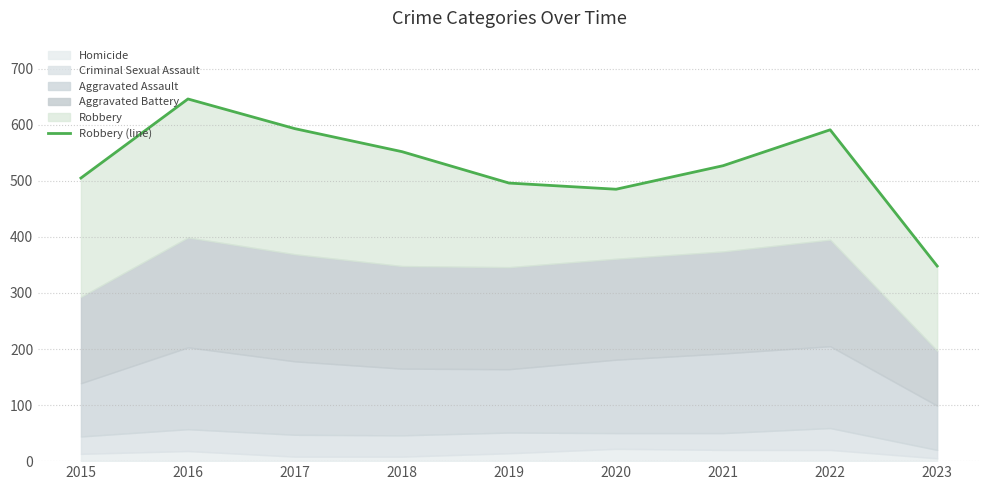

True or false: the data has more than 0 interior local peaks.

True